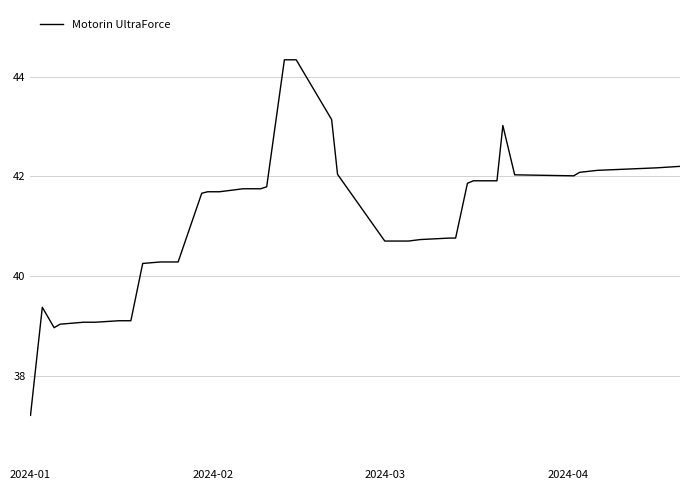

What is the maximum value shown in the chart?

44.3